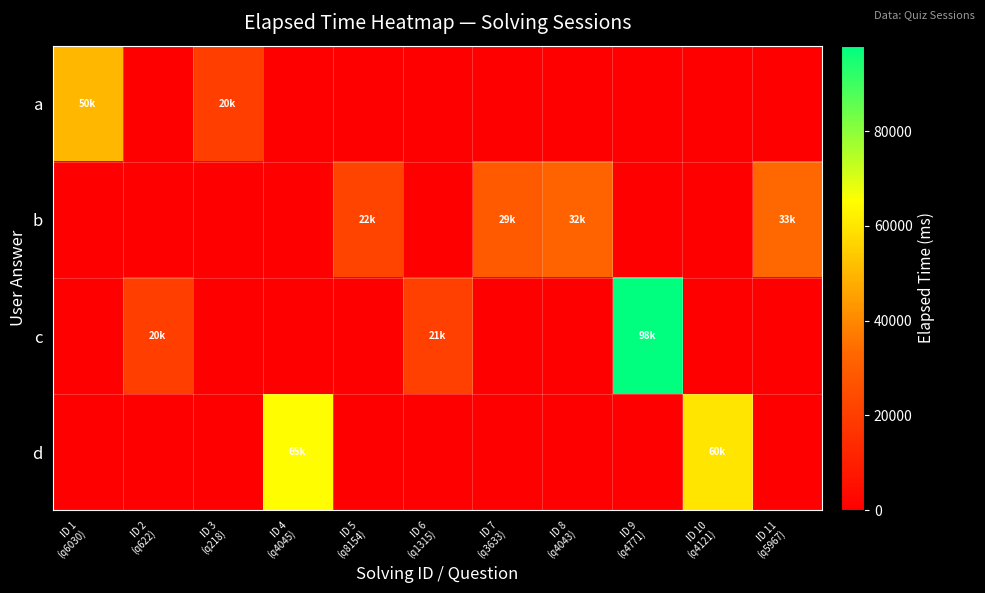

Reading right to left, list all the values displayed in this chart.

a: ID 11
(q5967)=0	ID 10
(q4121)=0	ID 9
(q4771)=0	ID 8
(q4043)=0	ID 7
(q3633)=0	ID 6
(q1315)=0	ID 5
(q8154)=0	ID 4
(q4045)=0	ID 3
(q218)=20000	ID 2
(q622)=0	ID 1
(q6030)=50000
b: ID 11
(q5967)=33000	ID 10
(q4121)=0	ID 9
(q4771)=0	ID 8
(q4043)=32000	ID 7
(q3633)=29000	ID 6
(q1315)=0	ID 5
(q8154)=22000	ID 4
(q4045)=0	ID 3
(q218)=0	ID 2
(q622)=0	ID 1
(q6030)=0
c: ID 11
(q5967)=0	ID 10
(q4121)=0	ID 9
(q4771)=98000	ID 8
(q4043)=0	ID 7
(q3633)=0	ID 6
(q1315)=21000	ID 5
(q8154)=0	ID 4
(q4045)=0	ID 3
(q218)=0	ID 2
(q622)=20000	ID 1
(q6030)=0
d: ID 11
(q5967)=0	ID 10
(q4121)=60000	ID 9
(q4771)=0	ID 8
(q4043)=0	ID 7
(q3633)=0	ID 6
(q1315)=0	ID 5
(q8154)=0	ID 4
(q4045)=65000	ID 3
(q218)=0	ID 2
(q622)=0	ID 1
(q6030)=0